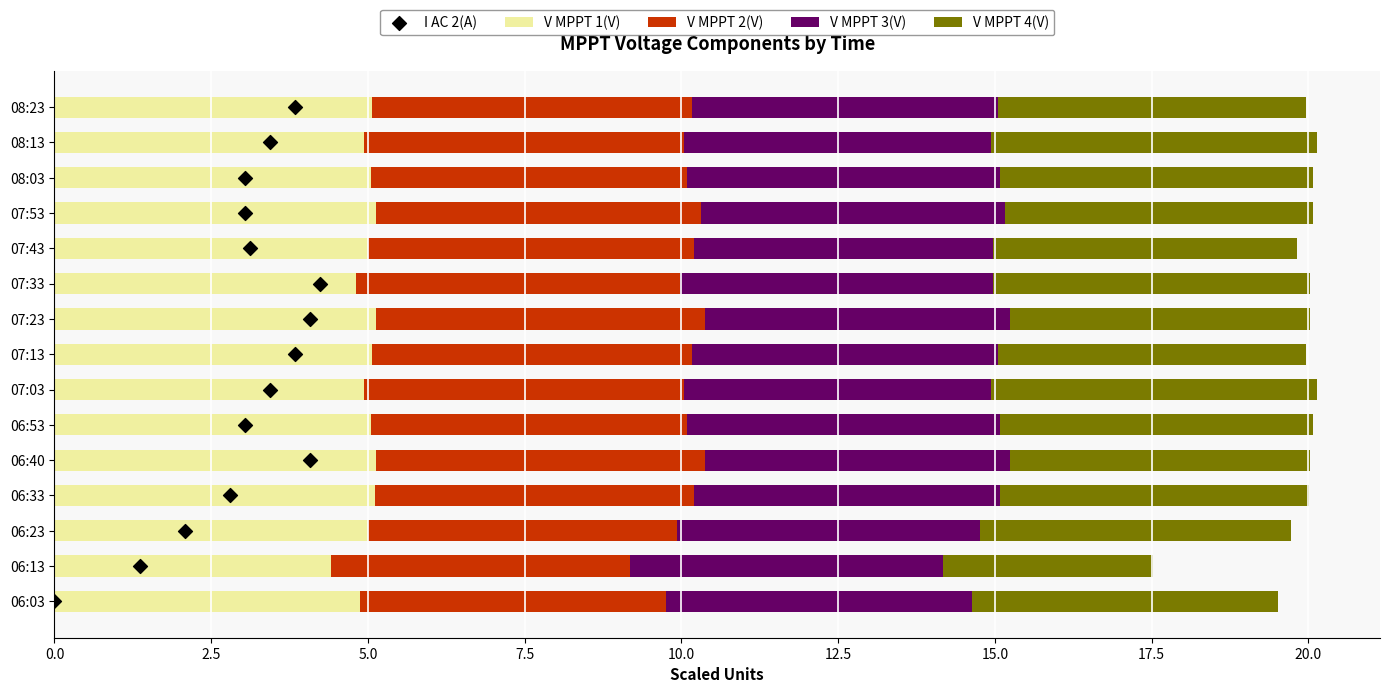

Which series reaches the minimum Y coordinate?

I AC 2(A)